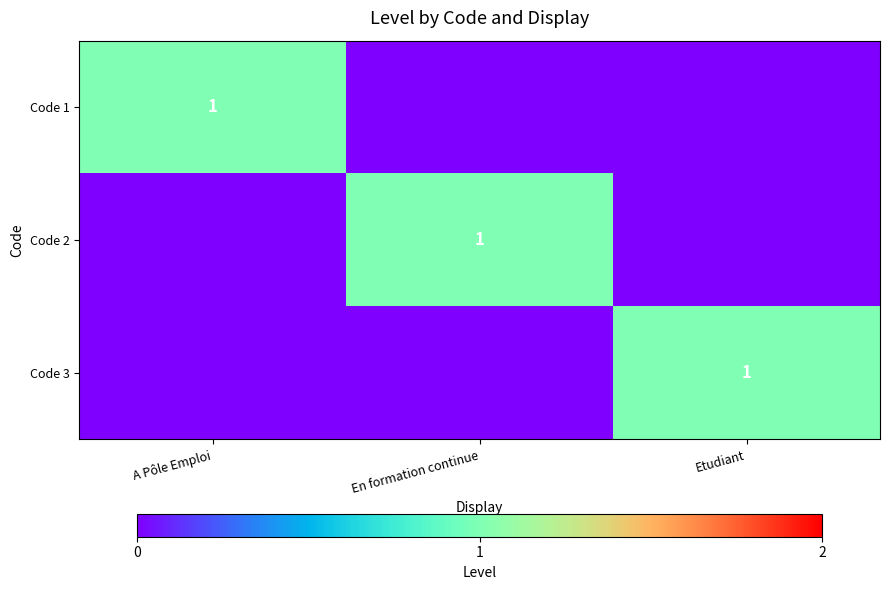

What is the spread (max minus min) of values at A Pôle Emploi?

1